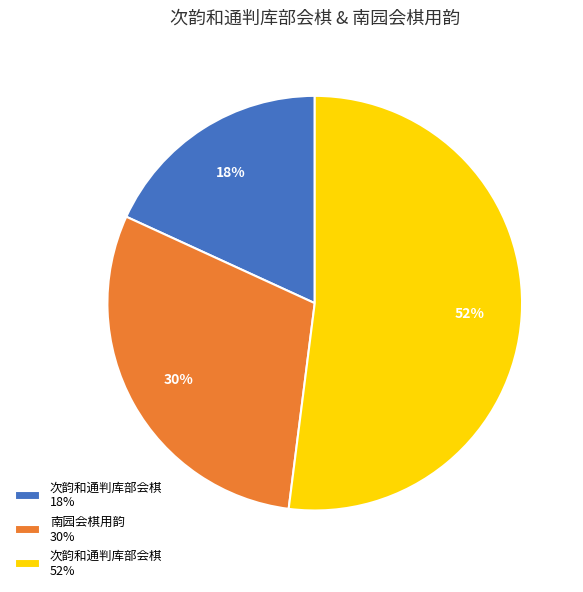

To the nearest percent, what is the average slice percentage?

33%